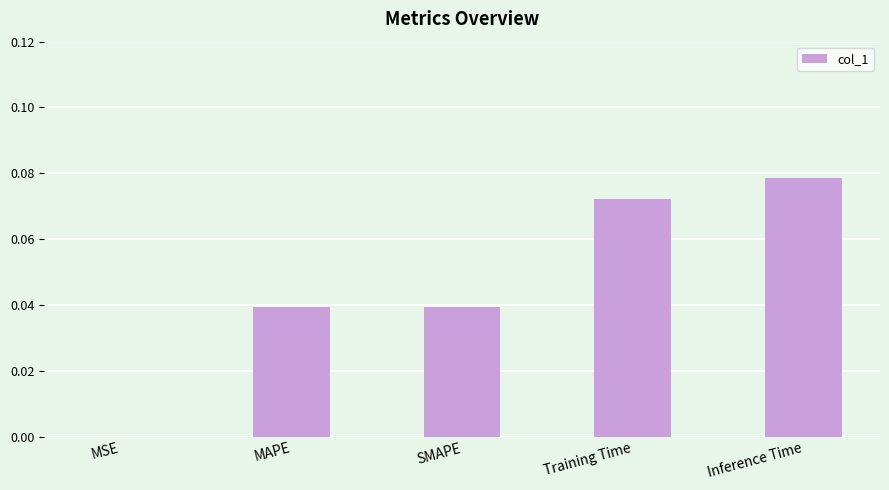

How many data points does each series have?

5